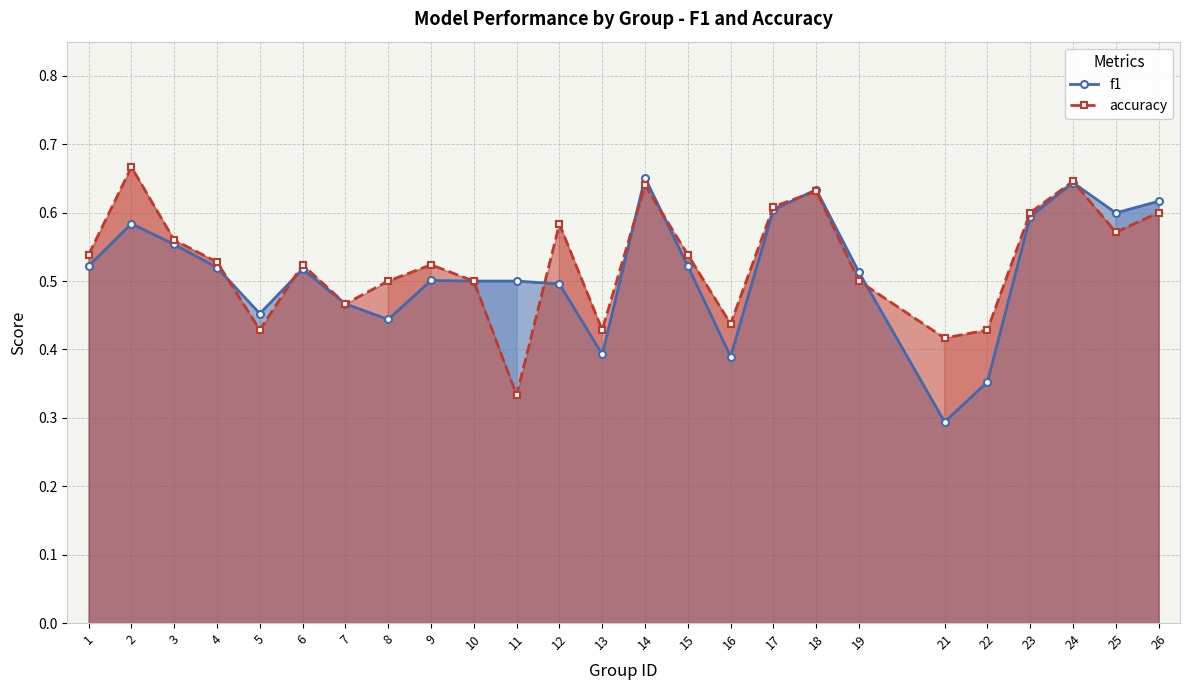

Does the chart have visible grid lines?

Yes